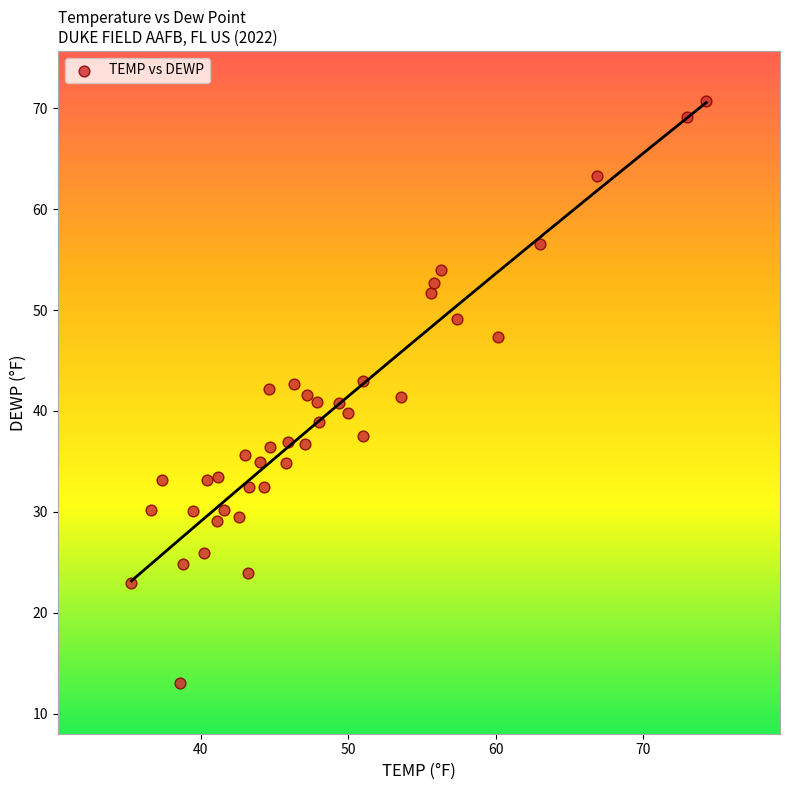

What is the range of X values (max minus min)?

39.0